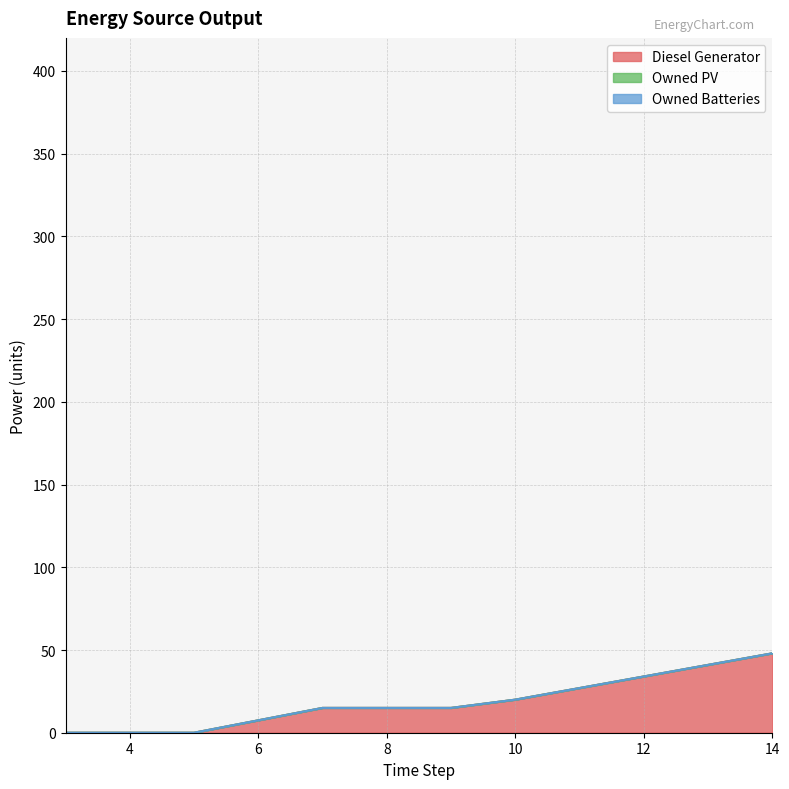

Rank the categories by Owned Batteries value from lowest to highest.

3, 5, 7, 9, 10, 14